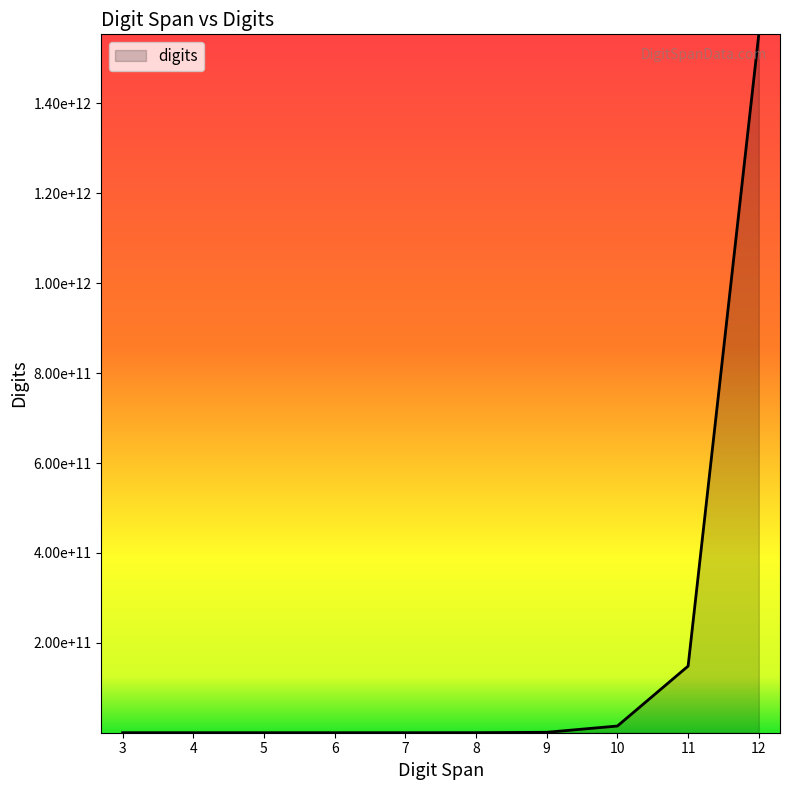

True or false: the data shows 8467348927 at 10.

True